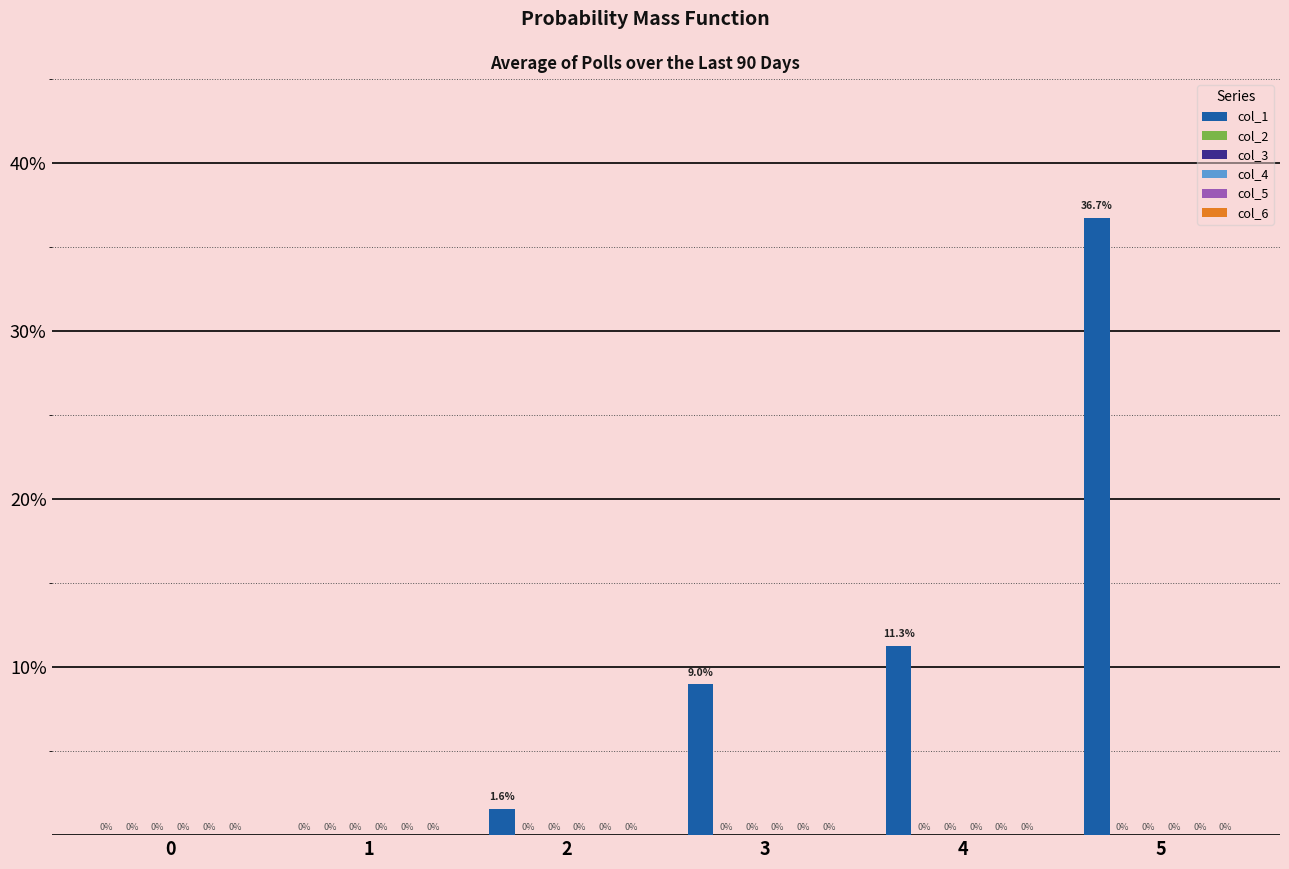

What is the greatest value displayed?

36.7